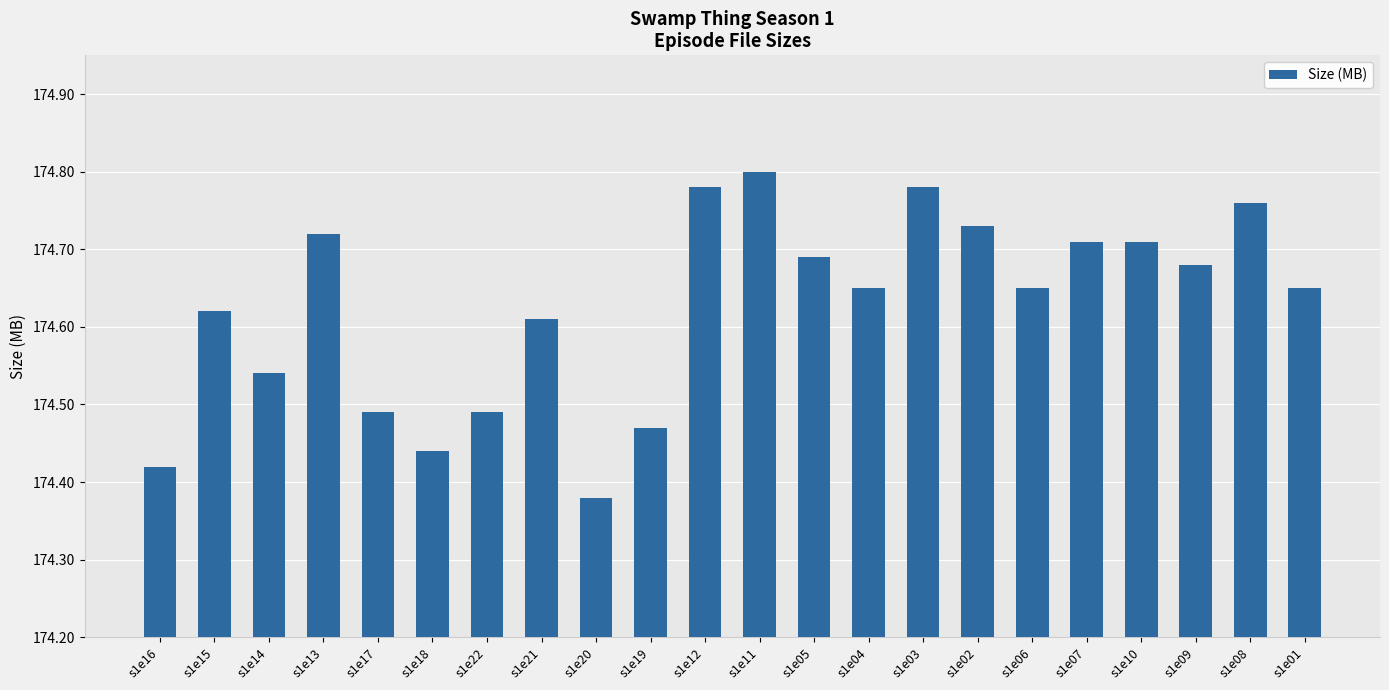

How many categories are shown in the chart?

22